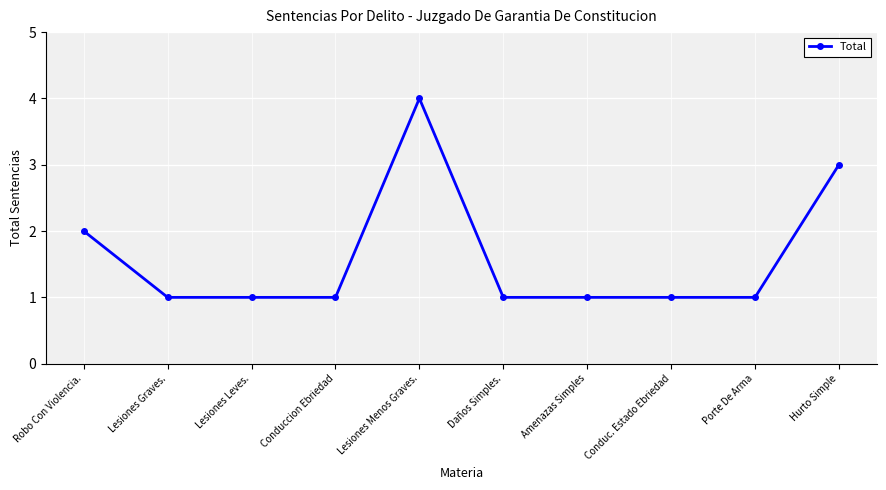

True or false: the data shows 0 at Porte De Arma.

False